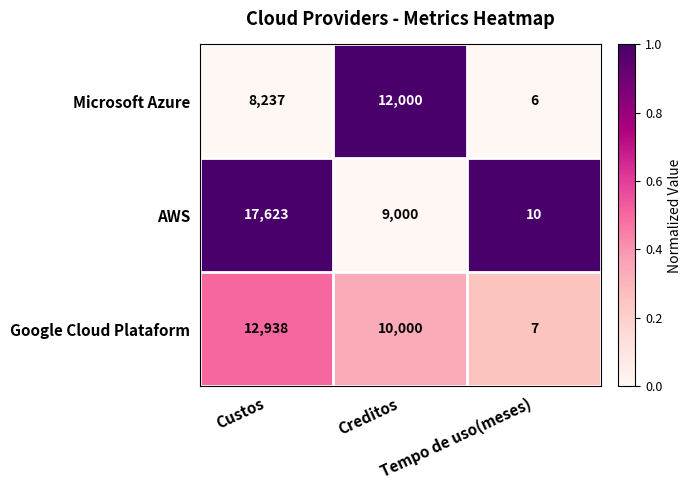

Which series has the largest total across all categories?

AWS